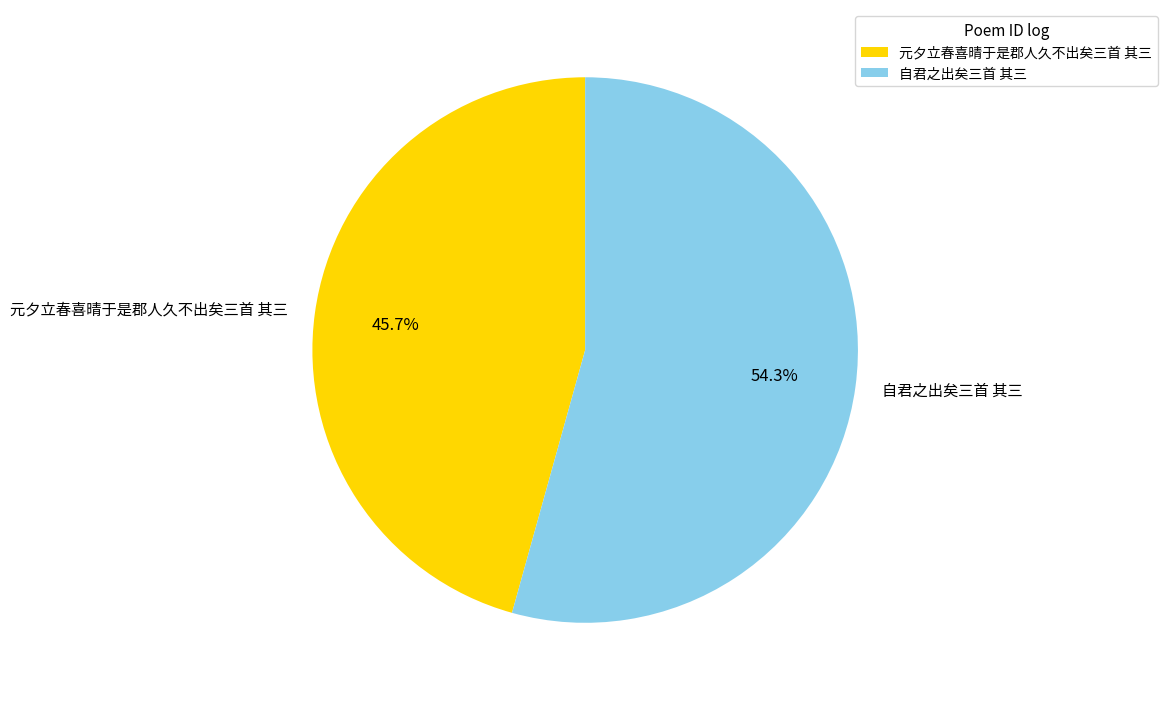

Between 自君之出矣三首 其三 and 元夕立春喜晴于是郡人久不出矣三首 其三, which is larger?

自君之出矣三首 其三